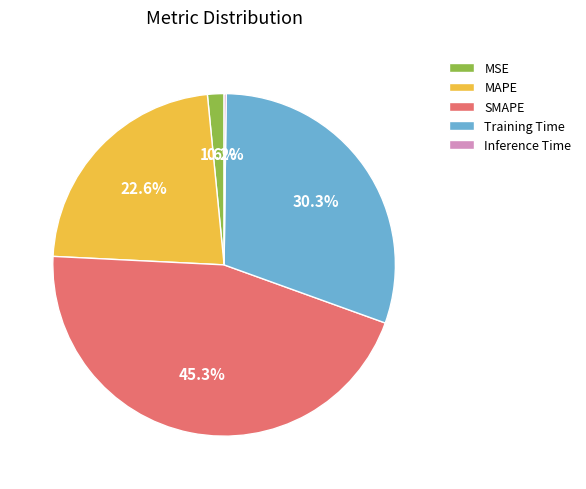

What is the ratio of the value at SMAPE to the value at MAPE?

2.0